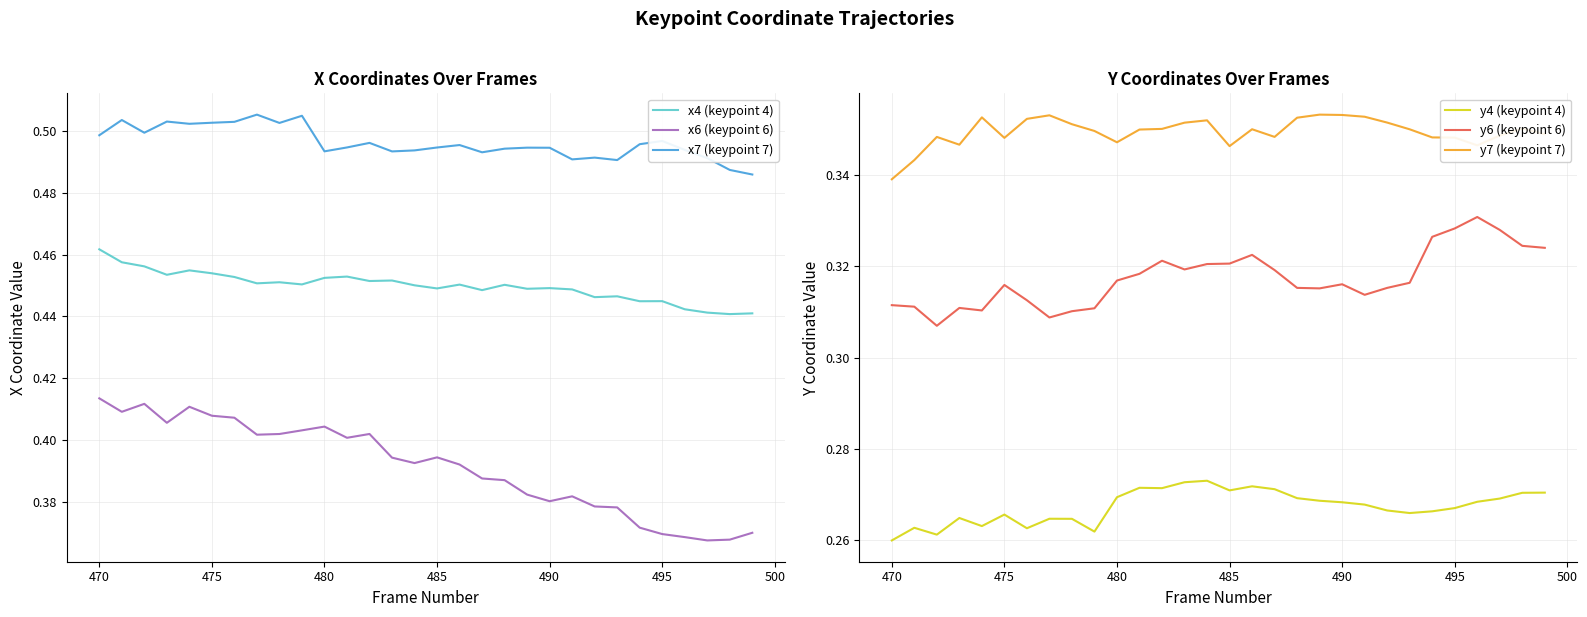

Which series has the largest total across all categories?

x7 (keypoint 7)